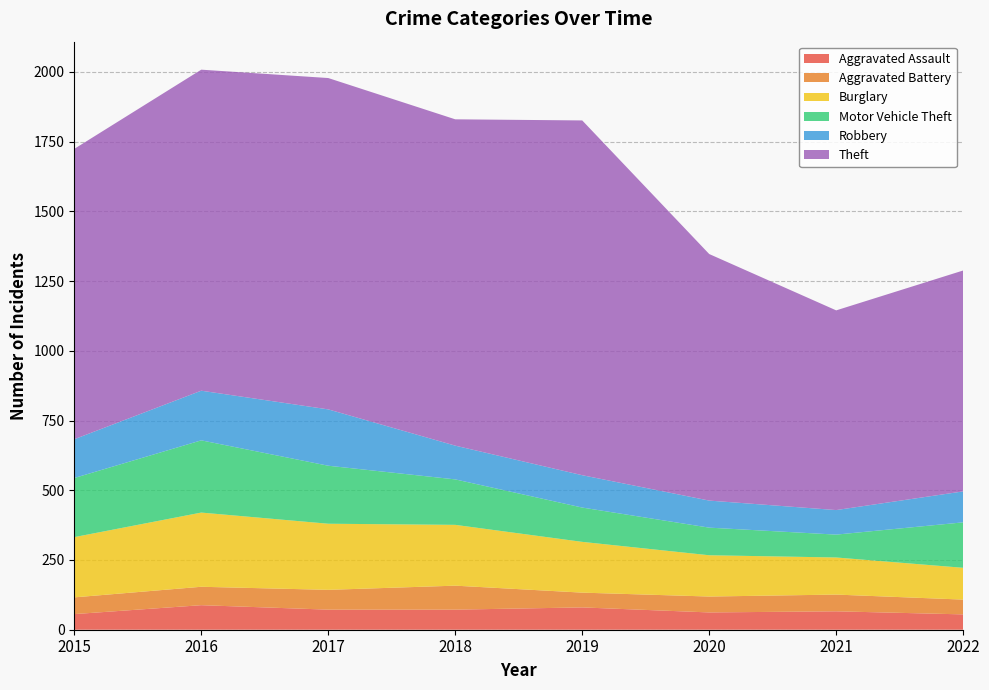

Reading left to right, what are all the values shown in this chart?

Aggravated Assault: 2015=56	2016=88	2017=72	2018=72	2019=80	2020=62	2021=66	2022=55
Aggravated Battery: 2015=60	2016=66	2017=71	2018=86	2019=53	2020=57	2021=60	2022=53
Burglary: 2015=216	2016=266	2017=237	2018=218	2019=182	2020=148	2021=133	2022=114
Motor Vehicle Theft: 2015=212	2016=259	2017=208	2018=163	2019=123	2020=99	2021=82	2022=163
Robbery: 2015=139	2016=178	2017=202	2018=121	2019=116	2020=97	2021=88	2022=111
Theft: 2015=1041	2016=1151	2017=1188	2018=1170	2019=1272	2020=884	2021=716	2022=792